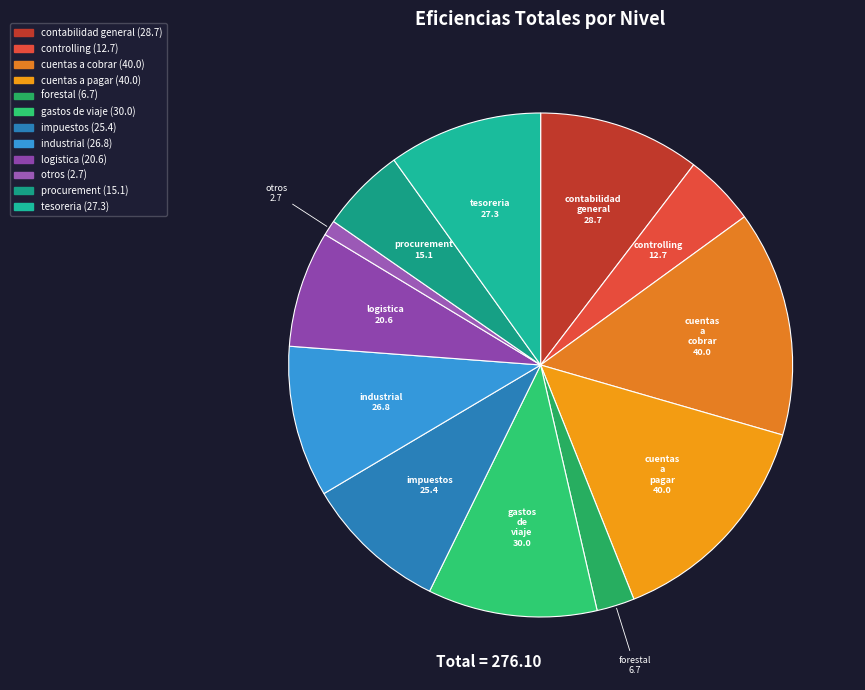

Which category has the smallest portion of the pie?

otros